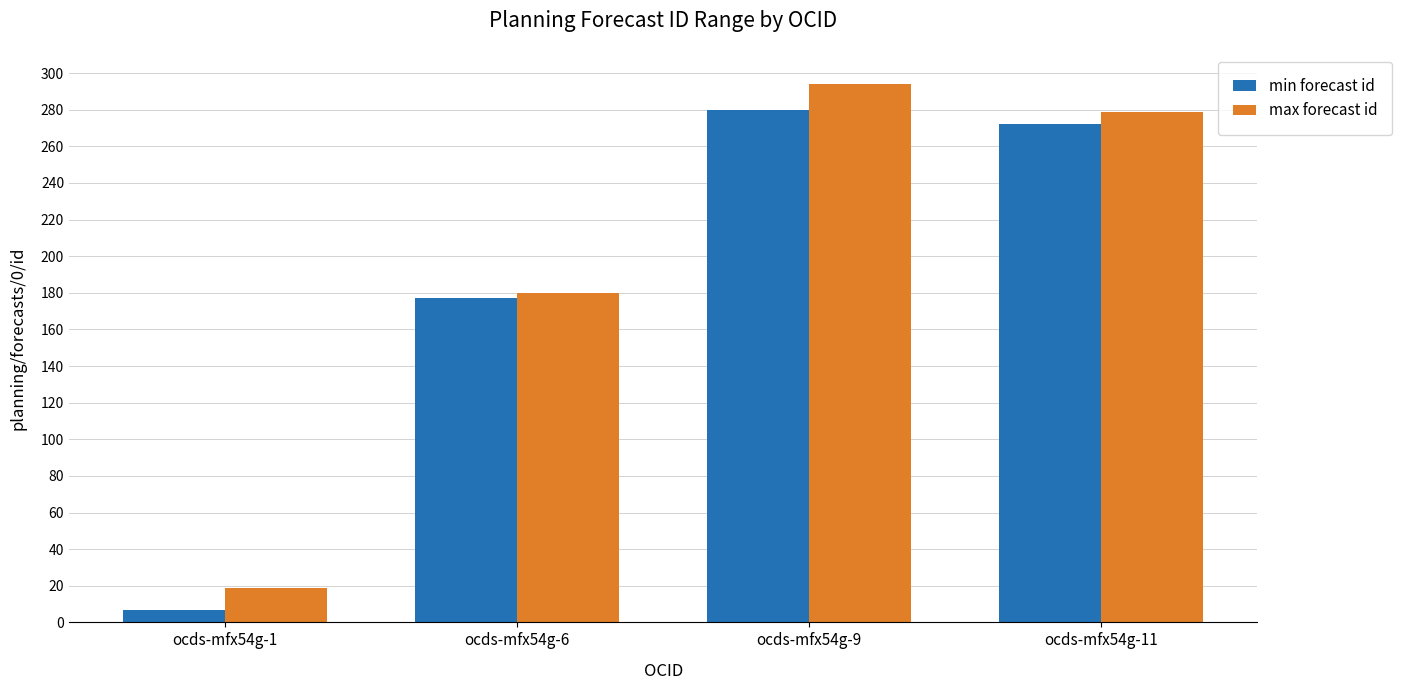

Reading right to left, what are all the values shown in this chart?

min forecast id: 272	280	177	7
max forecast id: 279	294	180	19